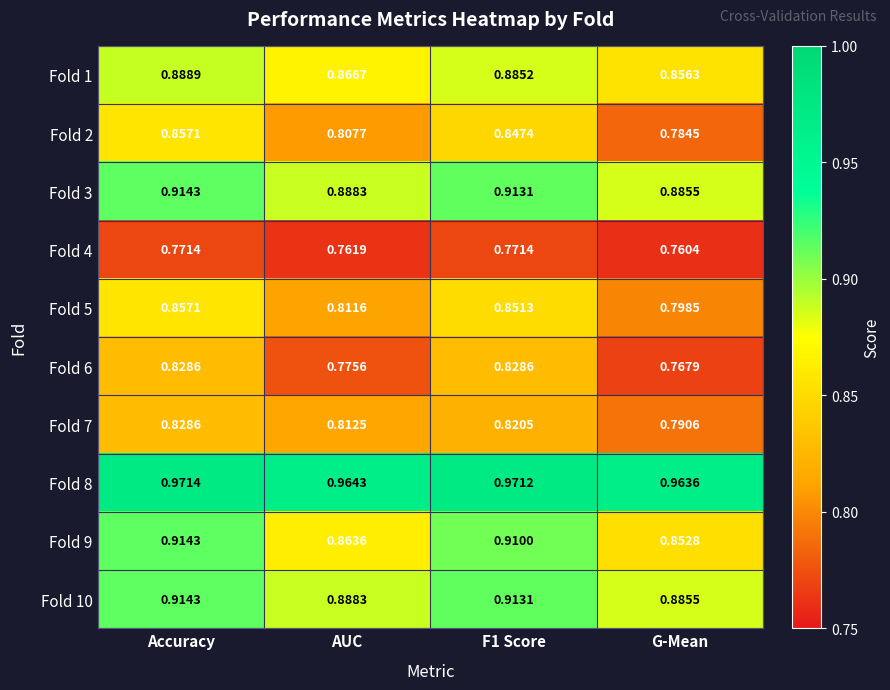

Which category has the highest value across all series?

Accuracy